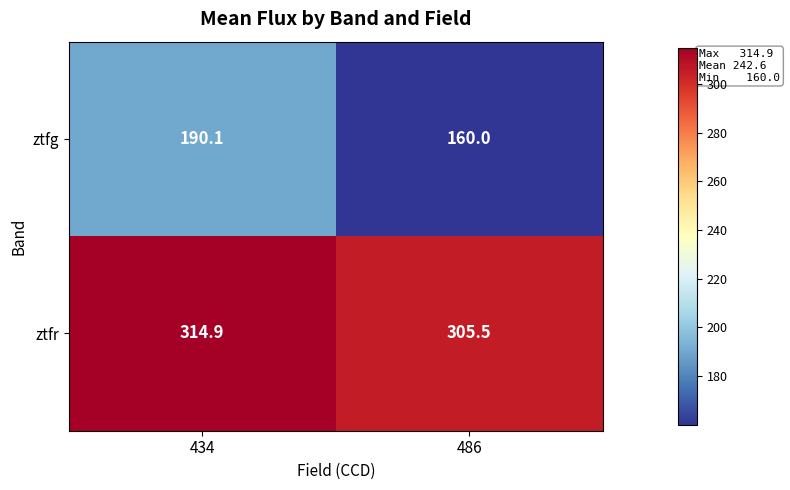

Which series has the largest range (max minus min)?

ztfg